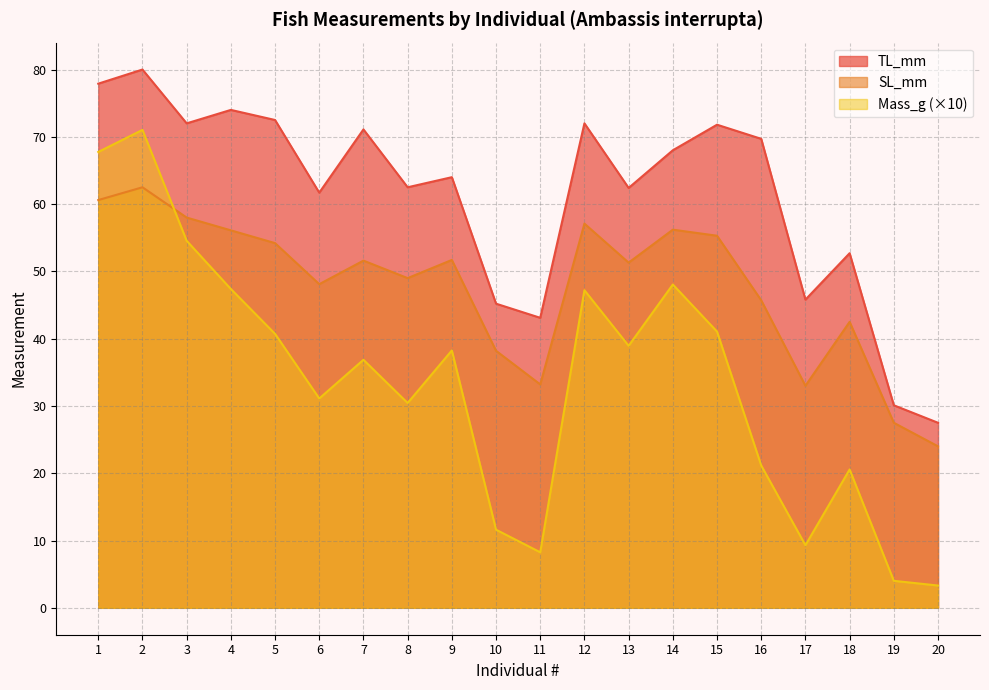

True or false: SL_mm and TL_mm intersect in this chart.

False